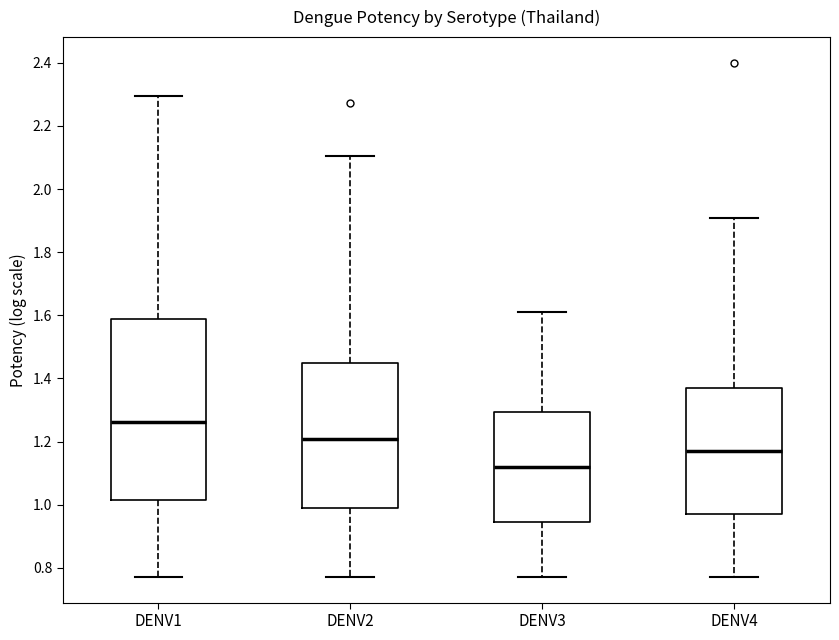

Reading left to right, read every box against the y-axis: the position of its median line, the range the box covers, and the ends of its whiskers. The values are not printed on the chart, so give them approximately, as read against the axis.

DENV1: median 1.26, box 1.02 to 1.58, whiskers 0.78 to 2.30
DENV2: median 1.20, box 1.00 to 1.46, whiskers 0.78 to 2.10
DENV3: median 1.12, box 0.94 to 1.30, whiskers 0.78 to 1.60
DENV4: median 1.18, box 0.98 to 1.38, whiskers 0.78 to 1.90